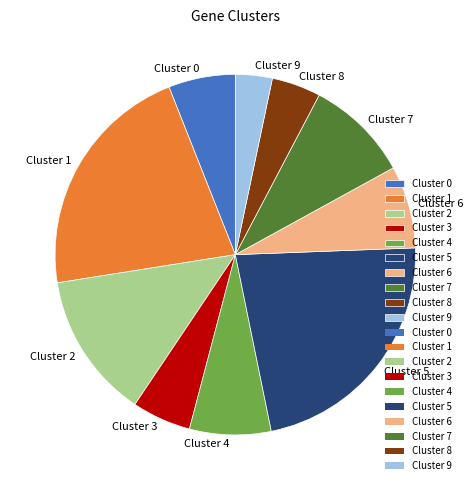

What is the smallest slice in the pie chart?

Cluster 9